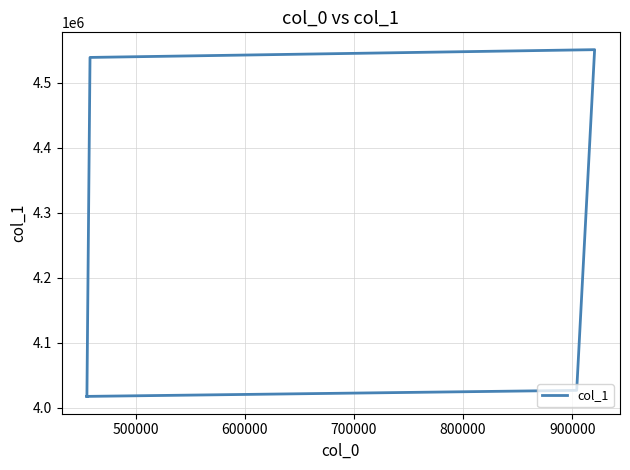

What is the value of the 4th point from the left?

4026630